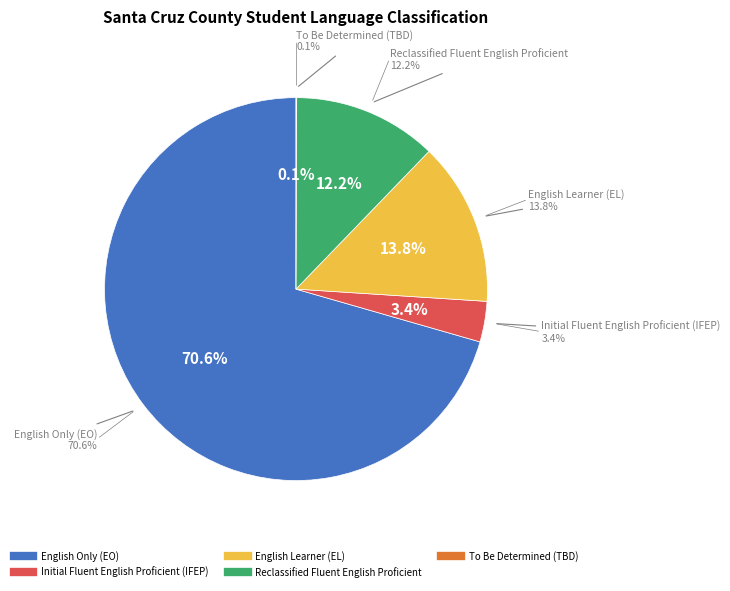

True or false: English Only (EO) accounts for 71% of the total.

True